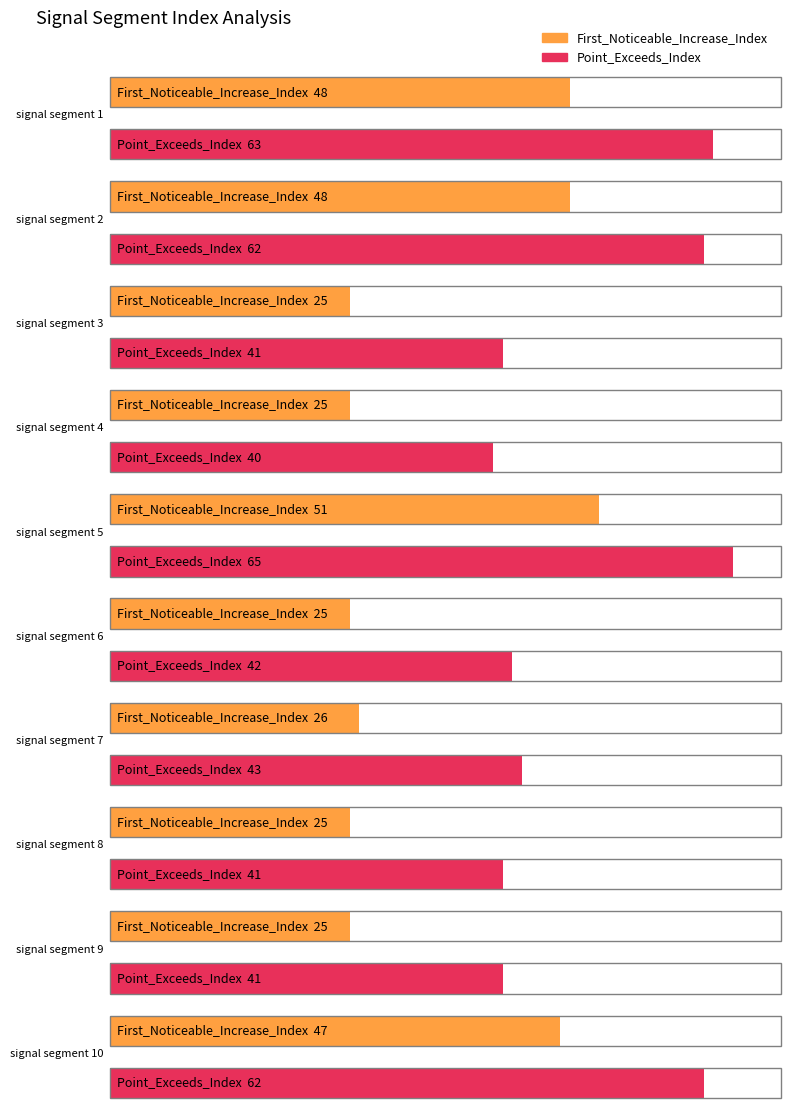

What is the difference between the highest and lowest values at signal segment 2?

14